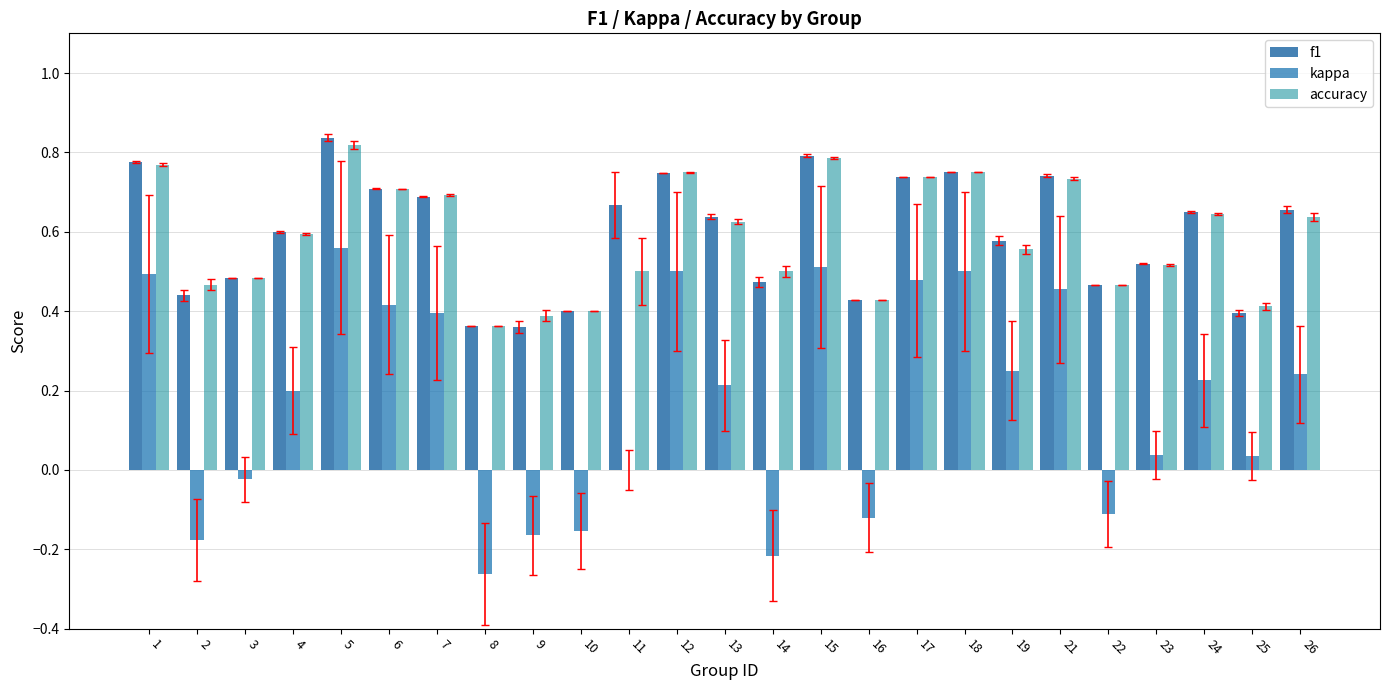

List the labels in order of accuracy value, smallest first.

8, 9, 10, 25, 16, 2, 22, 3, 11, 14, 23, 19, 4, 13, 26, 24, 7, 6, 21, 17, 12, 18, 1, 15, 5